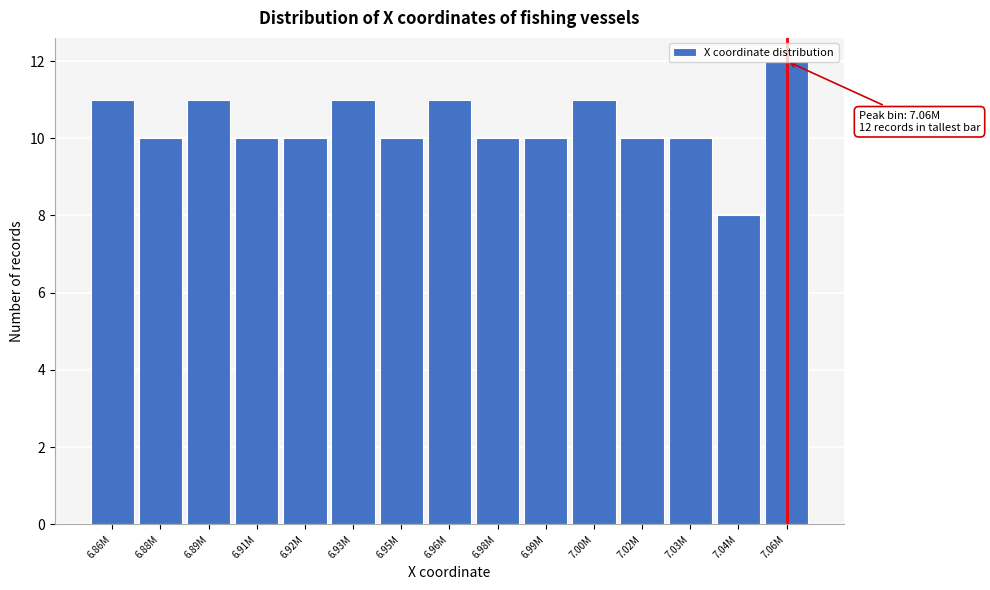

True or false: the data shows 4 at 7.00M.

False